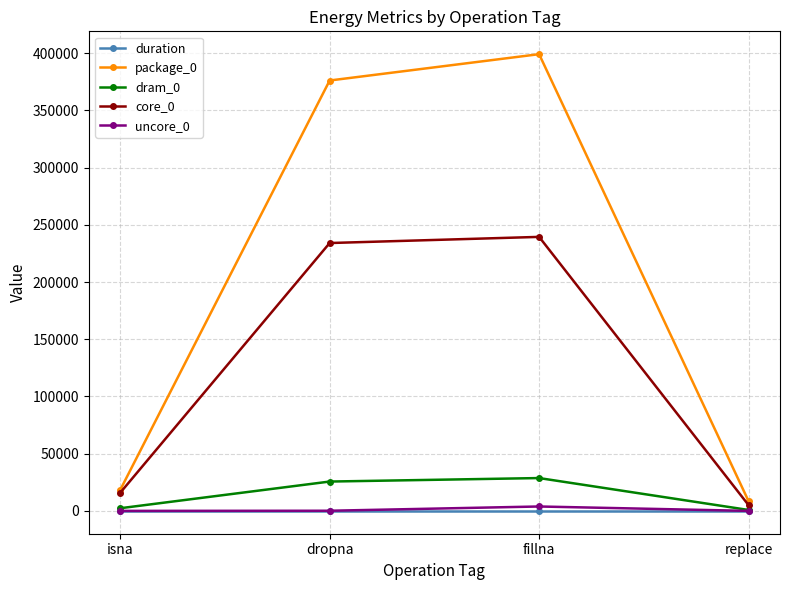

After their last crossing, which series has the higher values: uncore_0 or duration?

duration